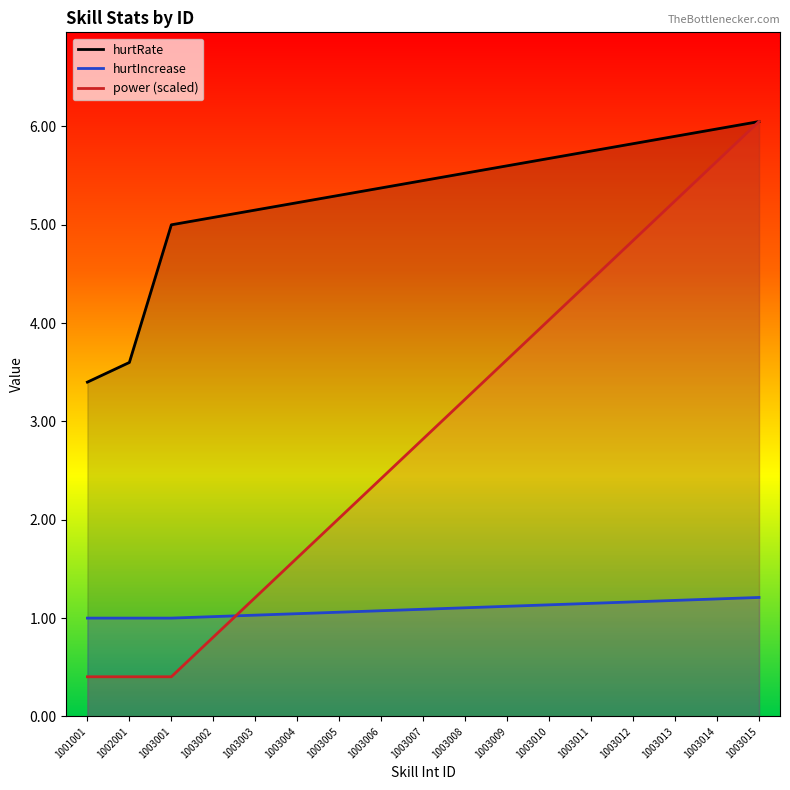

How many data points in hurtRate are above 5?

14